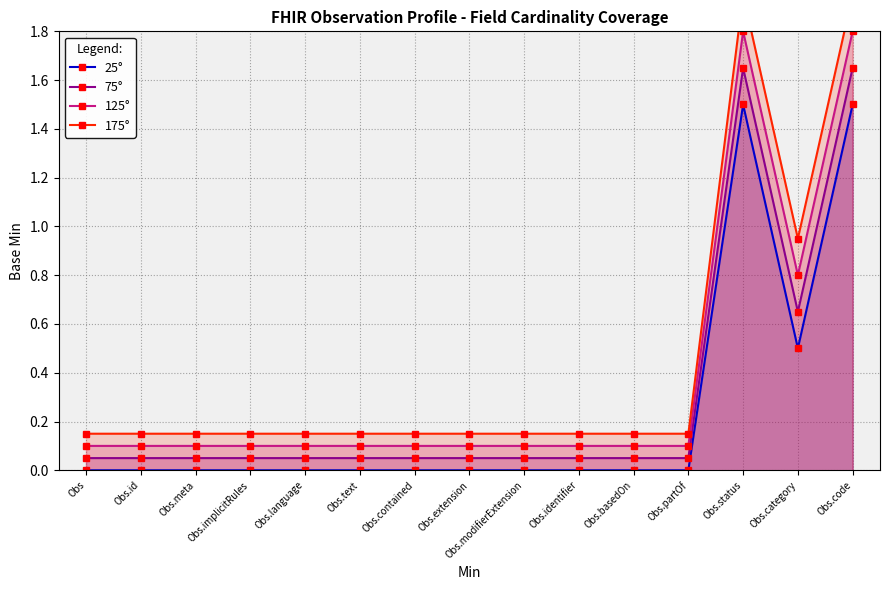

The value of 125° at Obs.identifier is 0.1. True or false?

True